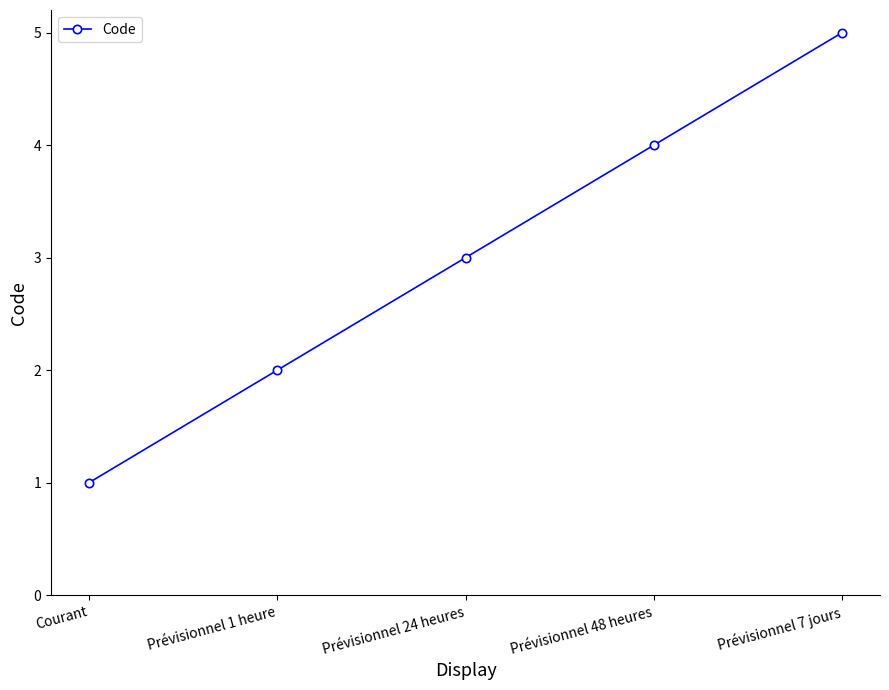

What is the change in value from Prévisionnel 48 heures to Prévisionnel 7 jours?

+1